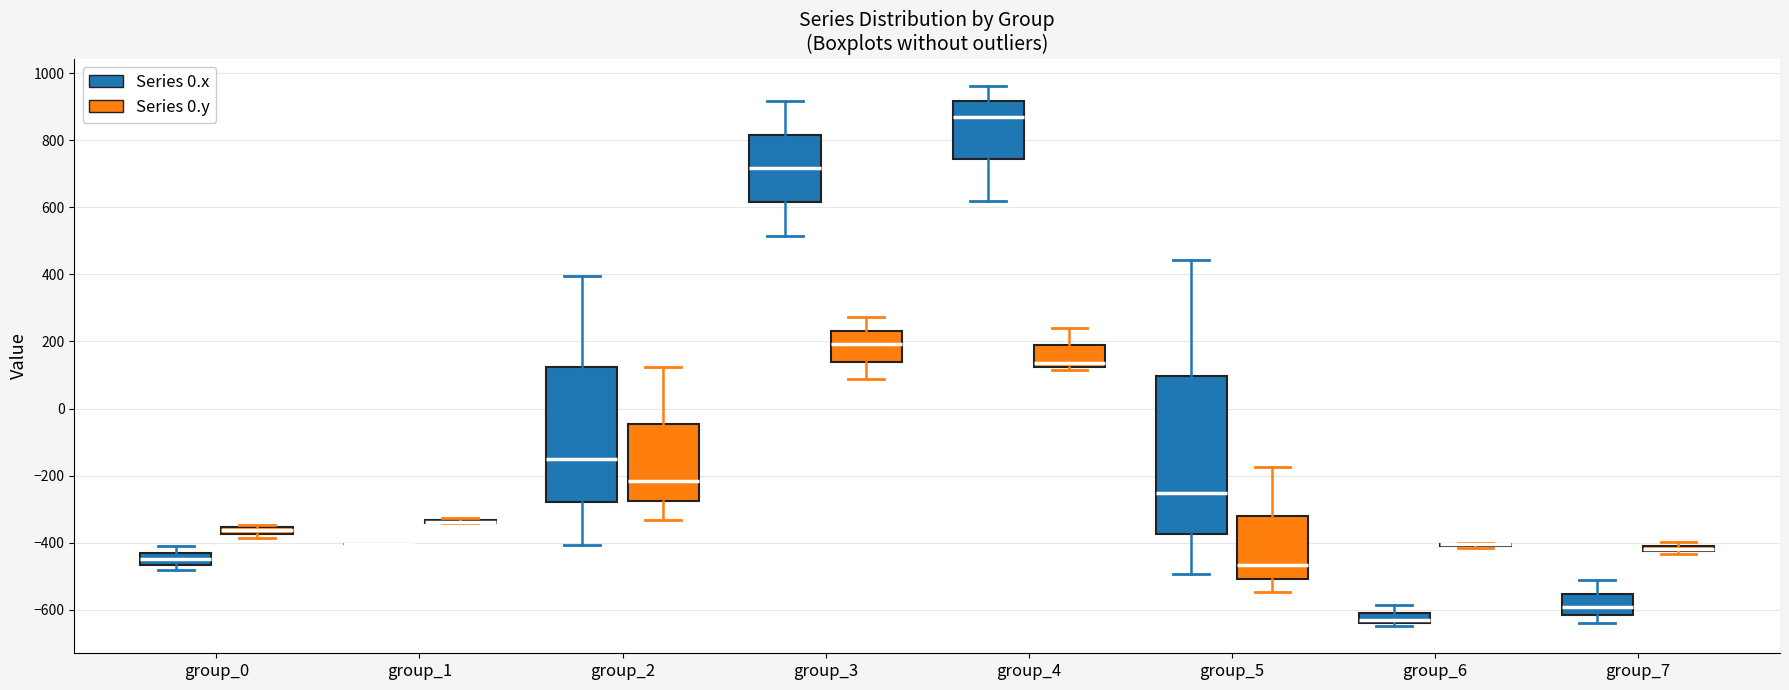

Comparing the boxes themselves (not the whiskers), which one is the tallest?

group_5 (Series 0.x)